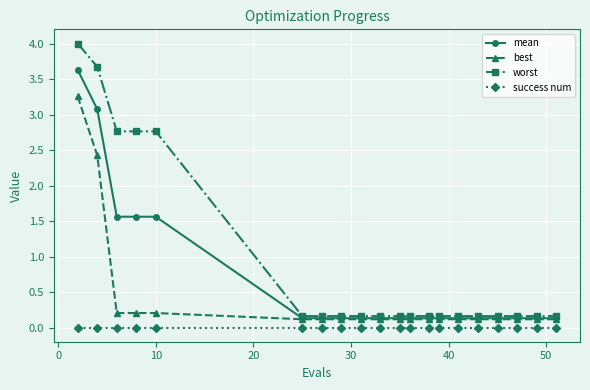

Which series has the widest spread of values?

worst